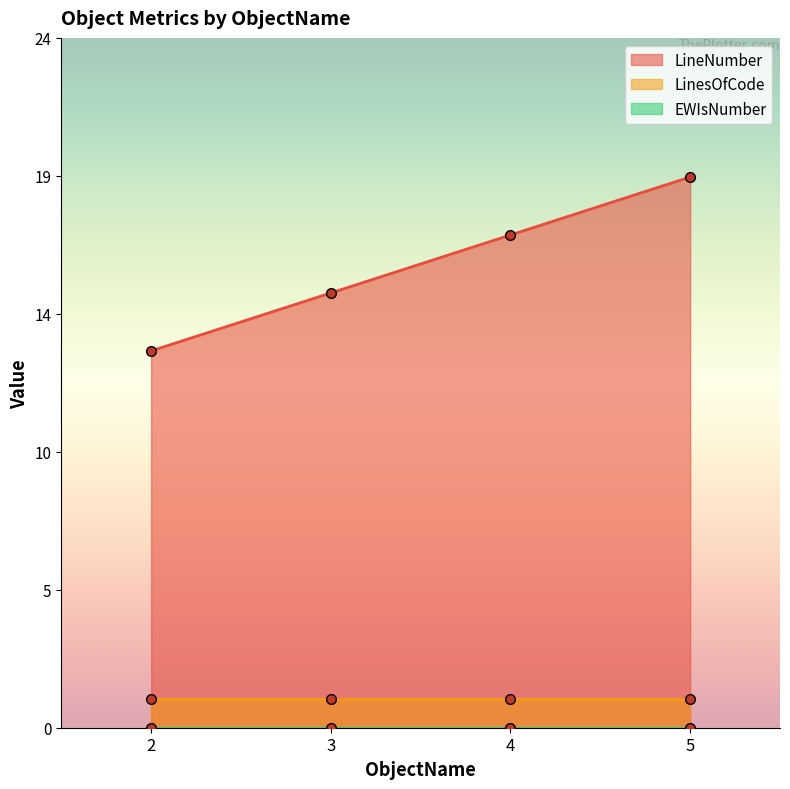

Which label corresponds to the largest value in the chart?

5